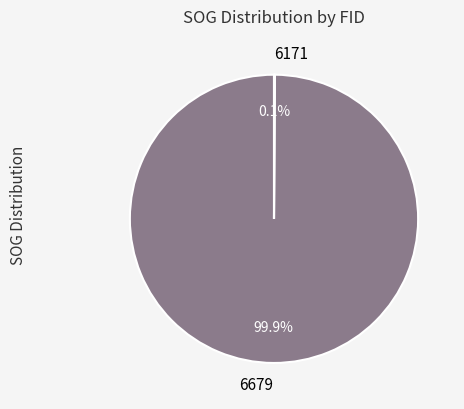

The 6679 slice represents 100% of the pie. True or false?

True